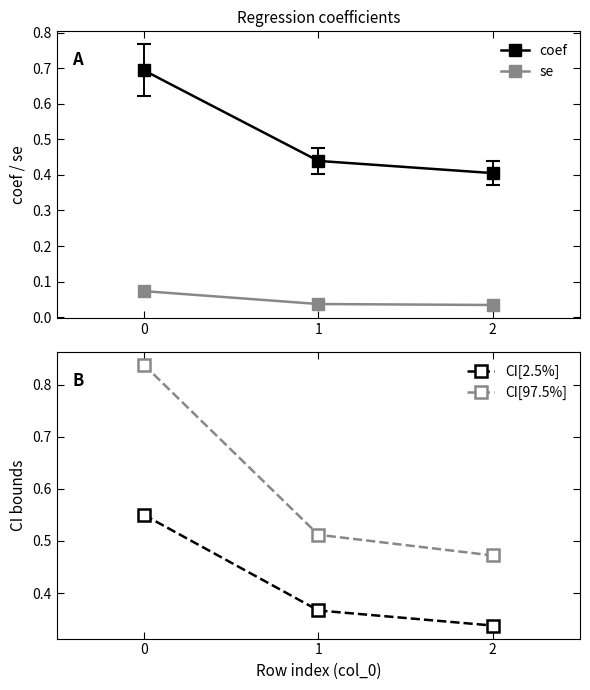

What is the sum of the CI[2.5%] values at 2 and 0?

0.9